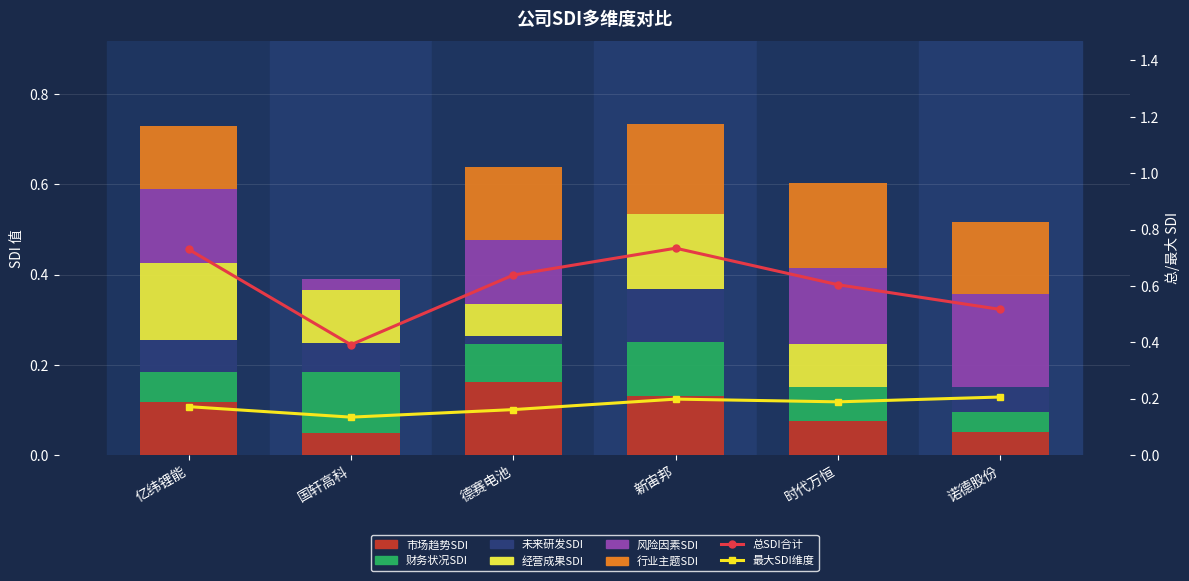

Reading left to right, list all the values displayed in this chart.

市场趋势SDI: 亿纬锂能=0.1	国轩高科=0.0	德赛电池=0.2	新宙邦=0.1	时代万恒=0.1	诺德股份=0.1
财务状况SDI: 亿纬锂能=0.1	国轩高科=0.1	德赛电池=0.1	新宙邦=0.1	时代万恒=0.1	诺德股份=0.0
未来研发SDI: 亿纬锂能=0.1	国轩高科=0.1	德赛电池=0.0	新宙邦=0.1	时代万恒=0.0	诺德股份=0.1
经营成果SDI: 亿纬锂能=0.2	国轩高科=0.1	德赛电池=0.1	新宙邦=0.2	时代万恒=0.1	诺德股份=0.0
风险因素SDI: 亿纬锂能=0.2	国轩高科=0.0	德赛电池=0.1	新宙邦=0.0	时代万恒=0.2	诺德股份=0.2
行业主题SDI: 亿纬锂能=0.1	国轩高科=0.0	德赛电池=0.2	新宙邦=0.2	时代万恒=0.2	诺德股份=0.2